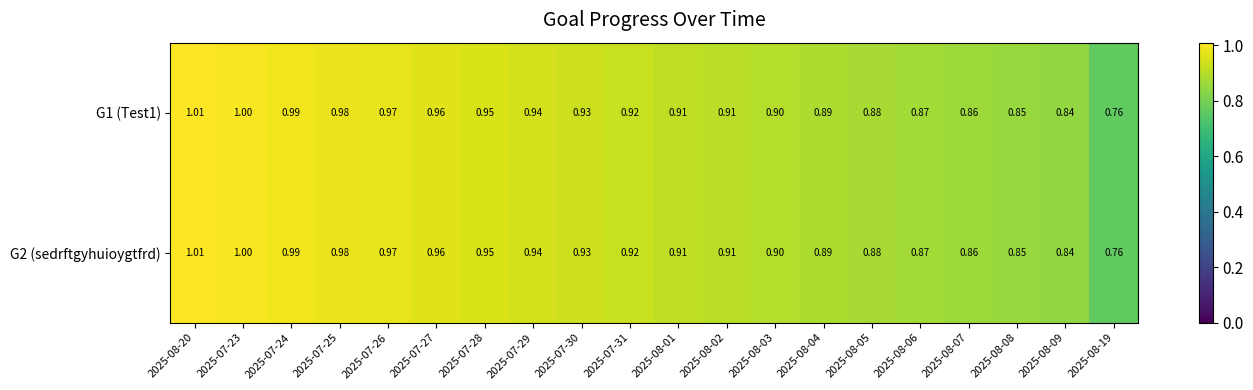

Is the value of G1 (Test1) at 2025-07-28 greater than the value of G2 (sedrftgyhuioygtfrd) at 2025-07-25?

No